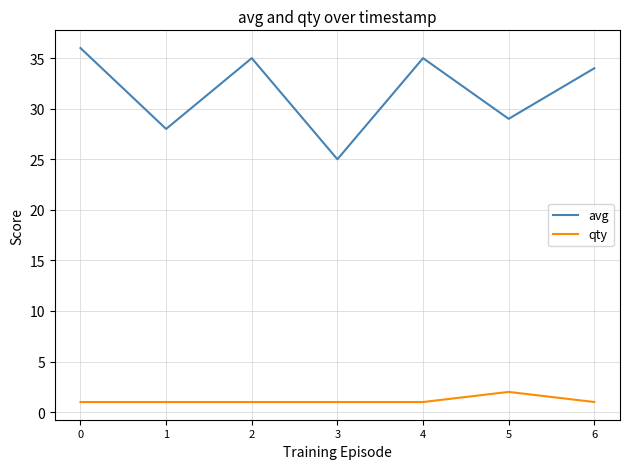

List the series in order of their overall mean, highest first.

avg, qty